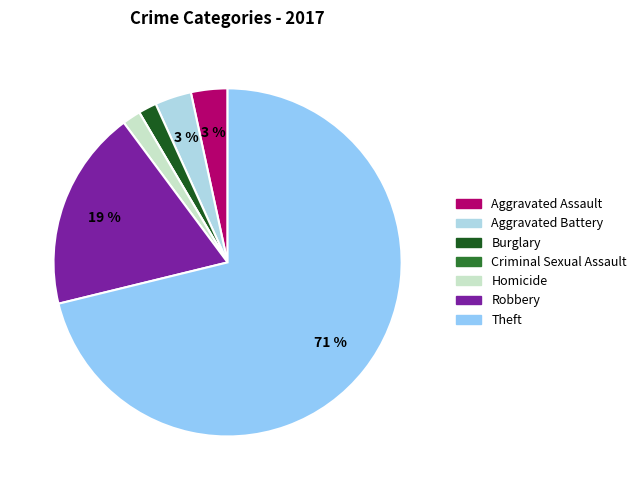

Which category has the biggest portion of the pie?

Theft